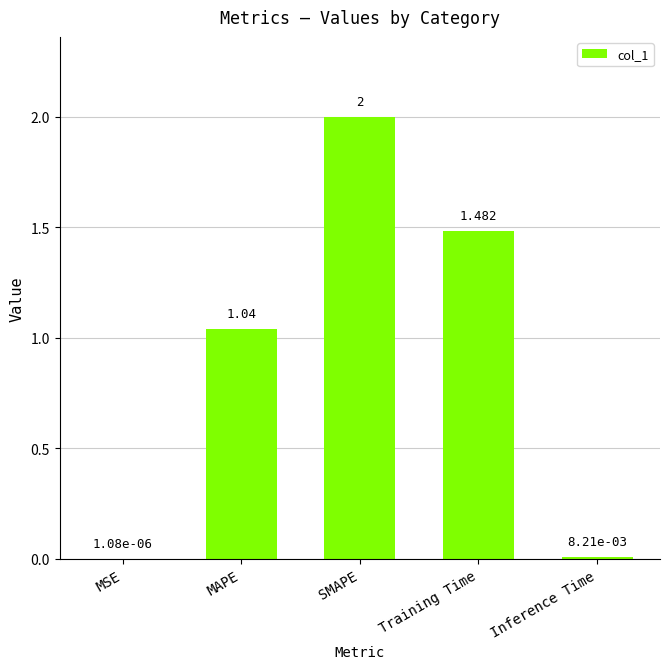

Where is the data nearest to the value 1?

MAPE